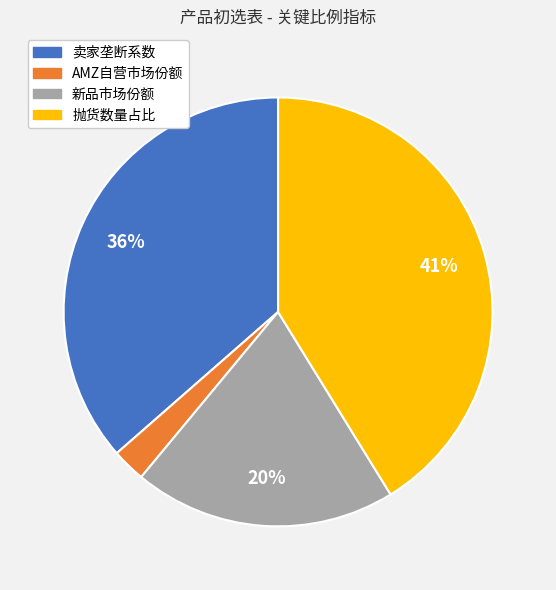

How many segments does this pie chart have?

4